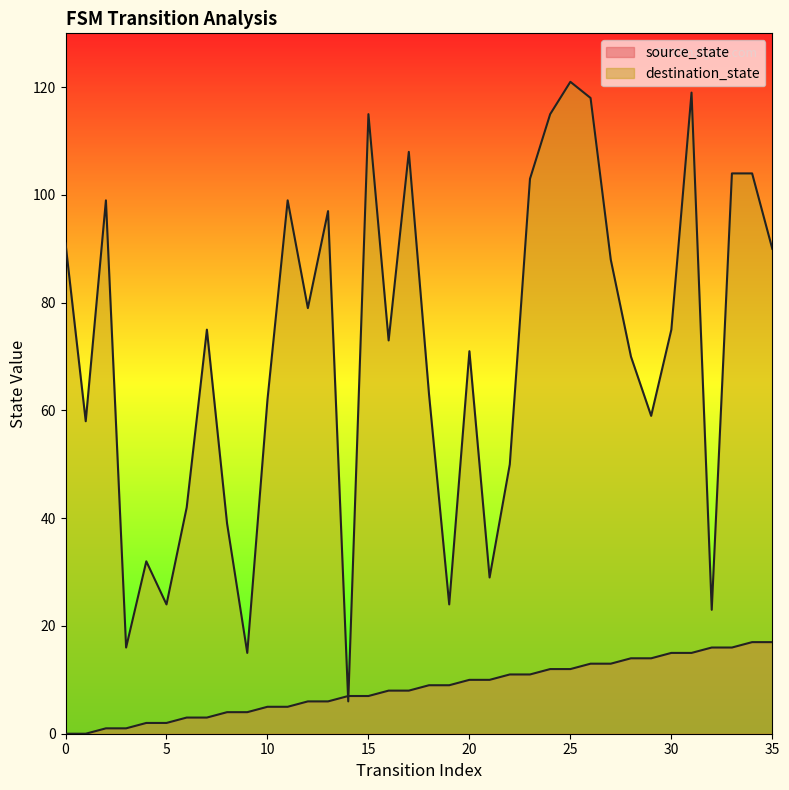

At how many categories does at least one series exceed 58?

24